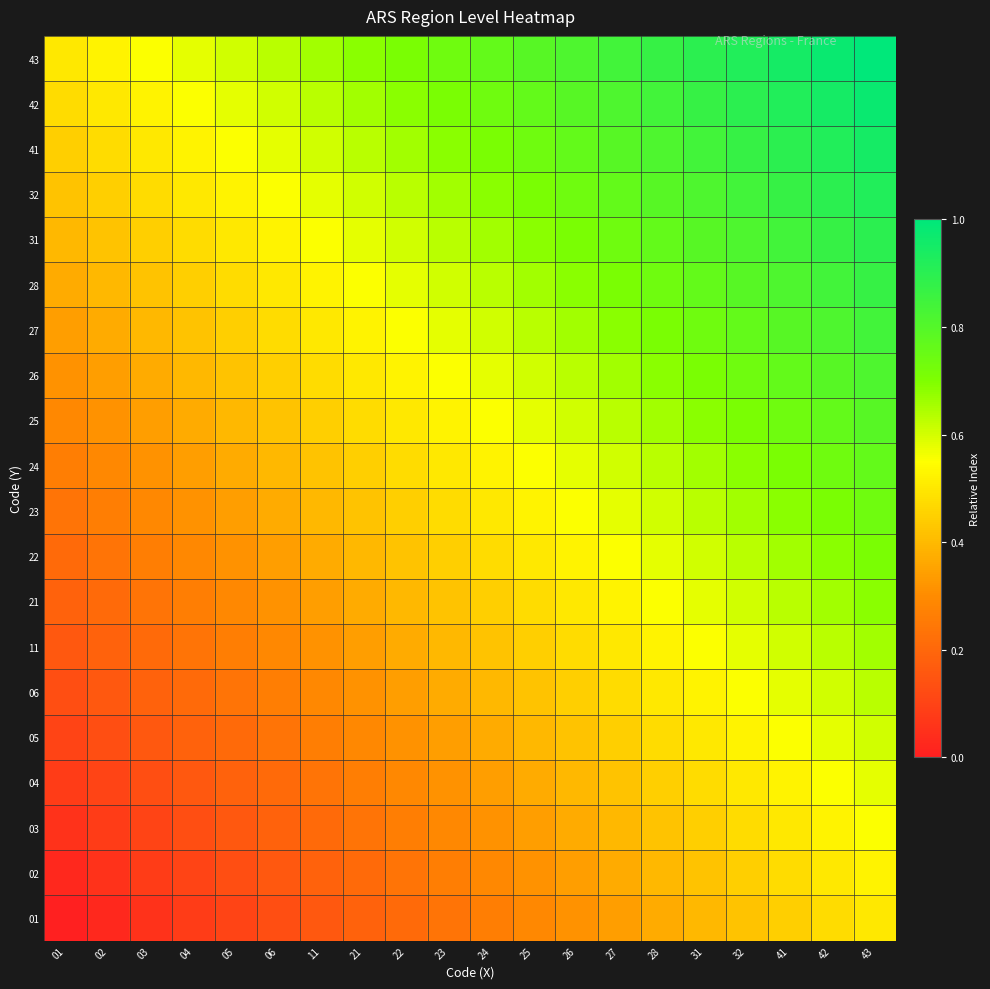

What is the maximum value shown in the chart?

1.0